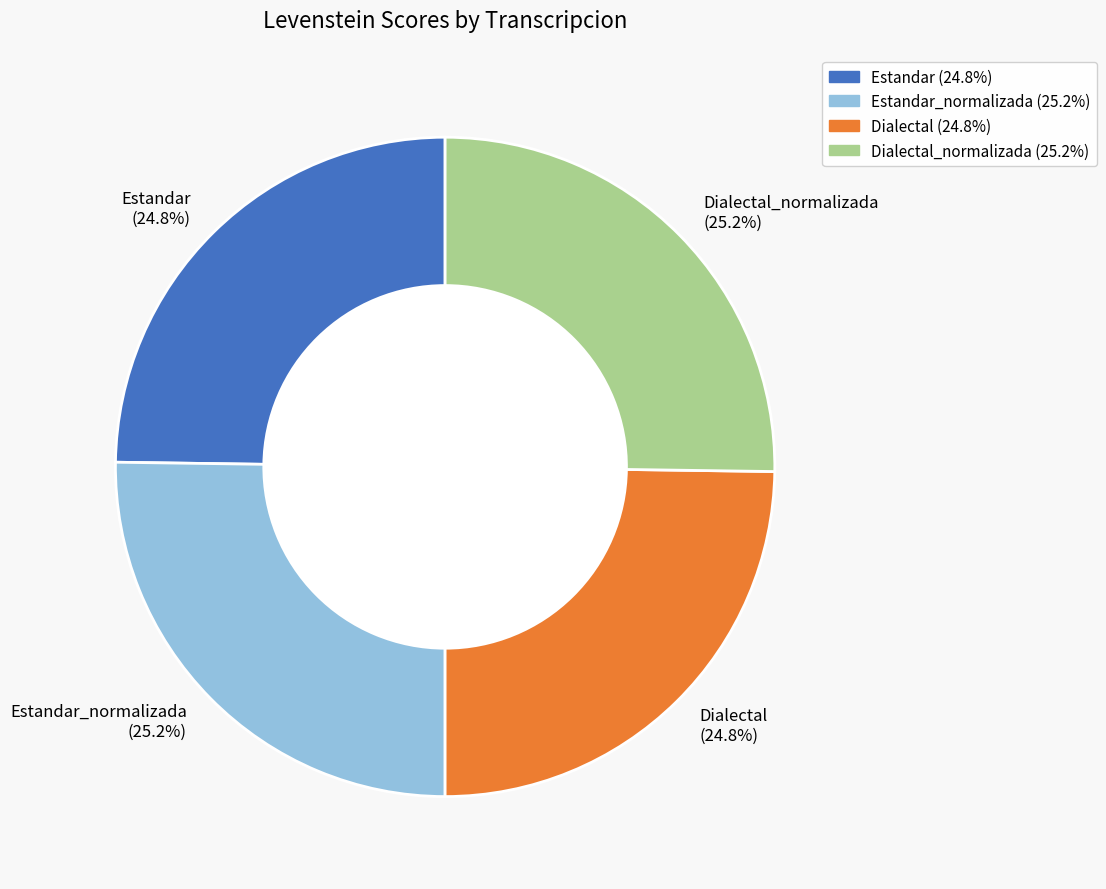

Is there any slice that represents more than half of the pie?

No